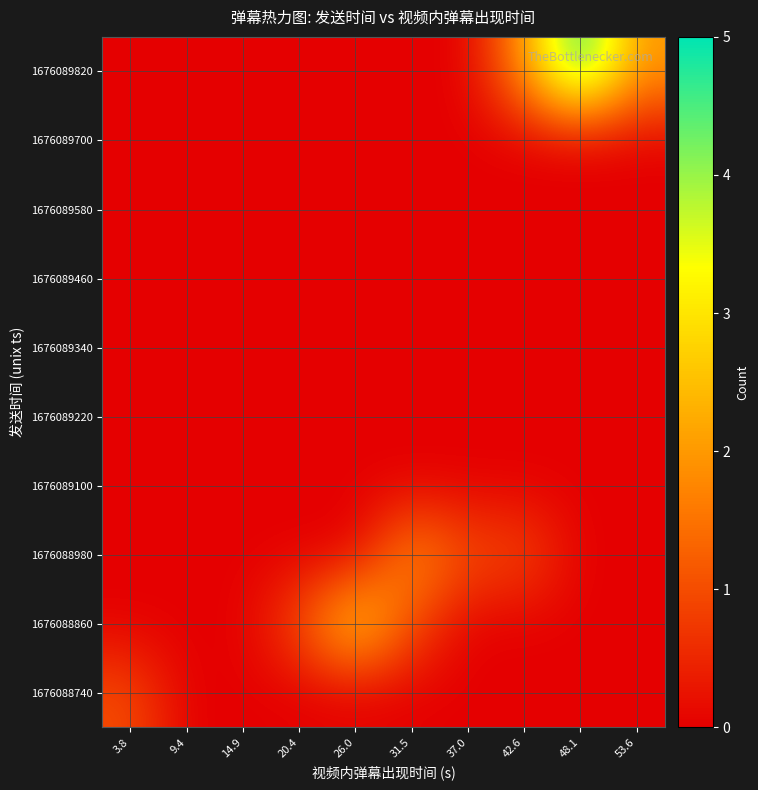

Count the number of categories in the chart.

10